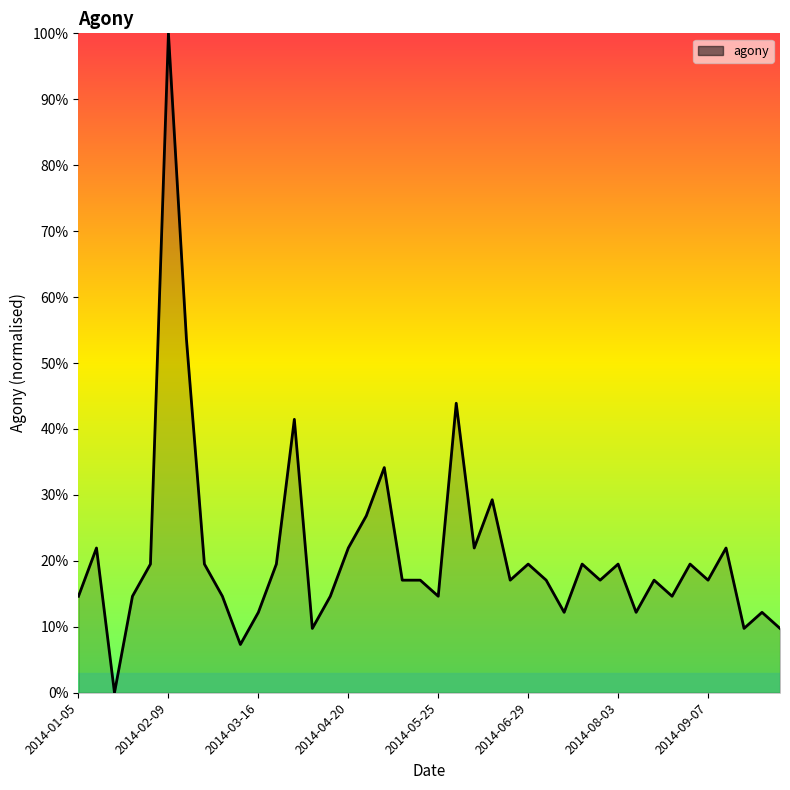

What is the greatest value displayed?

100.0